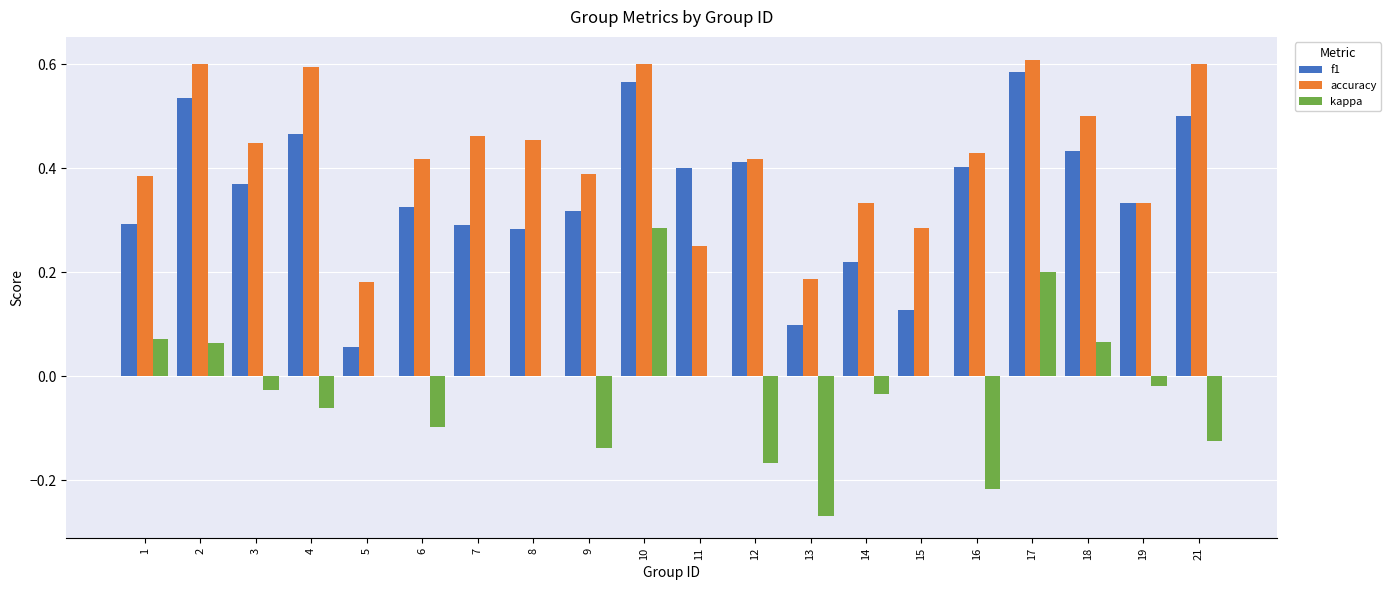

At which category is the sum across all series the highest?

10